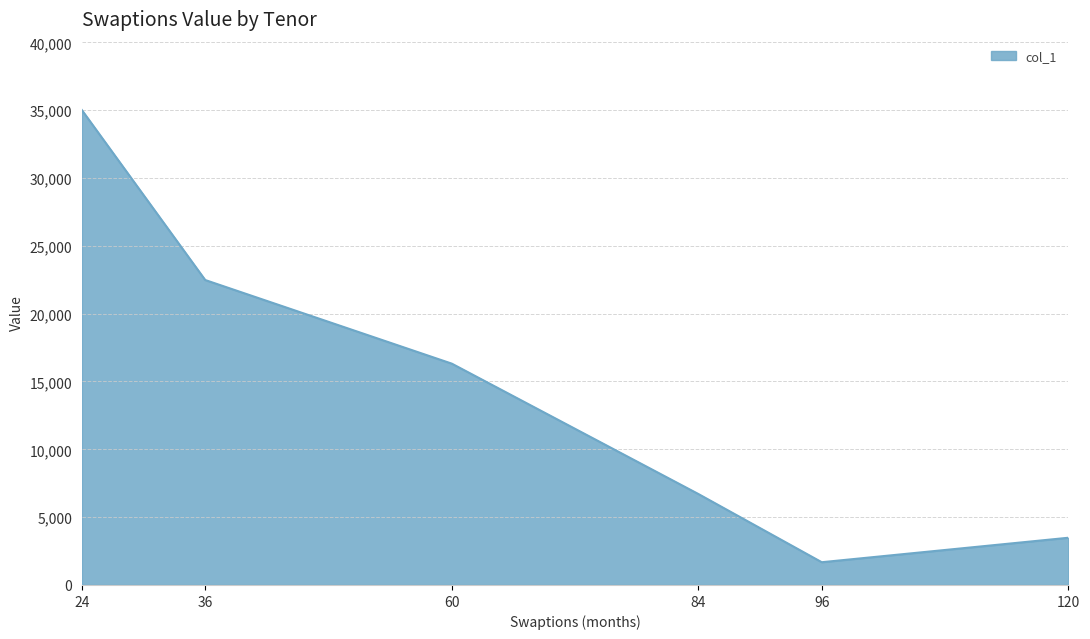

Rank the categories by value from lowest to highest.

96, 120, 84, 60, 36, 24